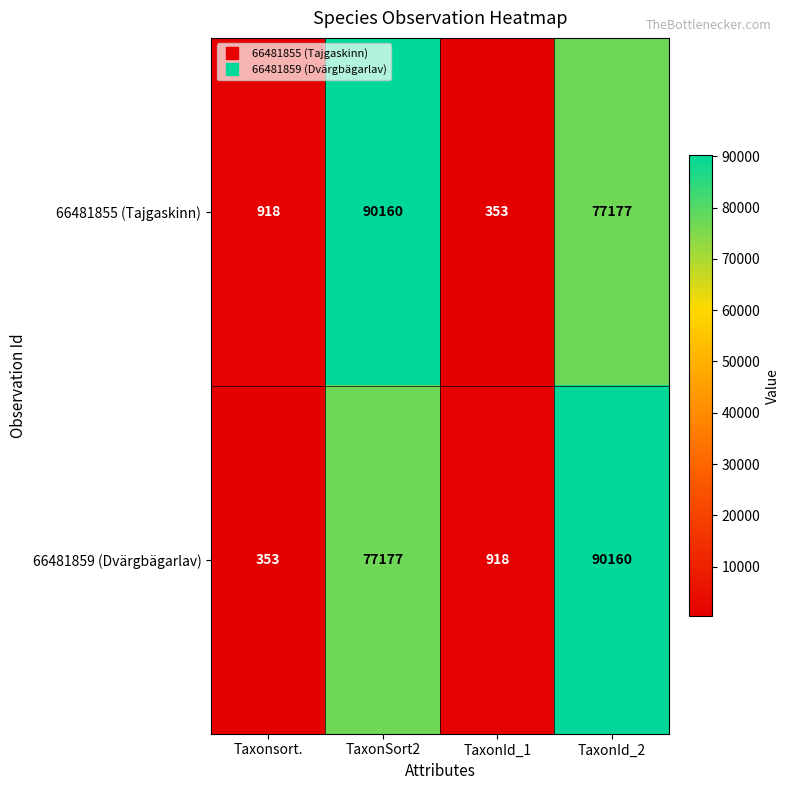

What is the spread (max minus min) of values at TaxonSort2?

12983